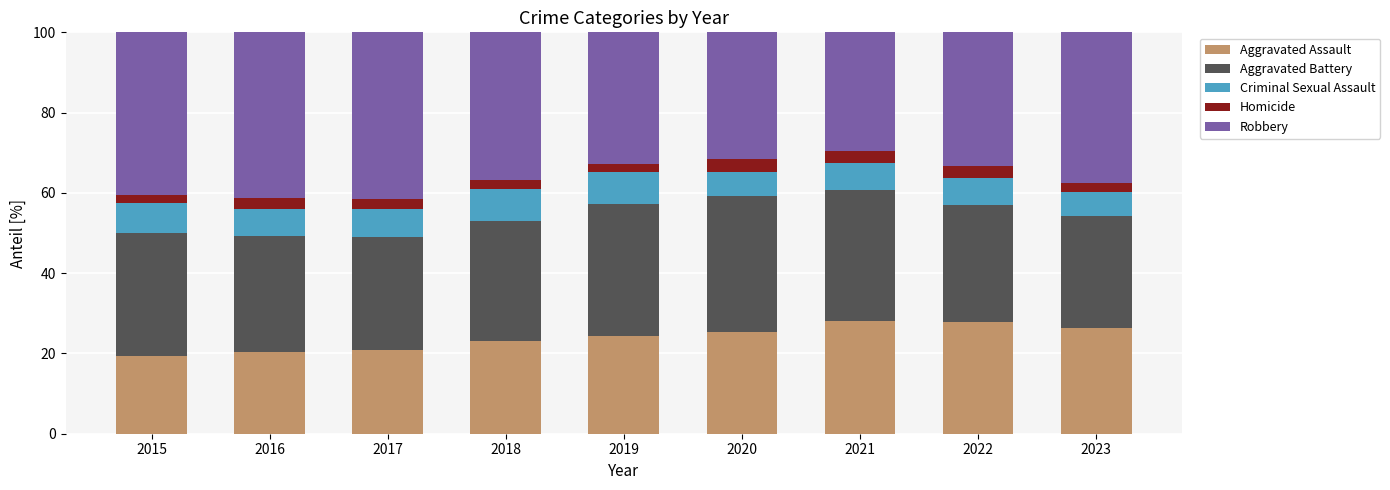

What is the sum of all Aggravated Assault values?

215.6